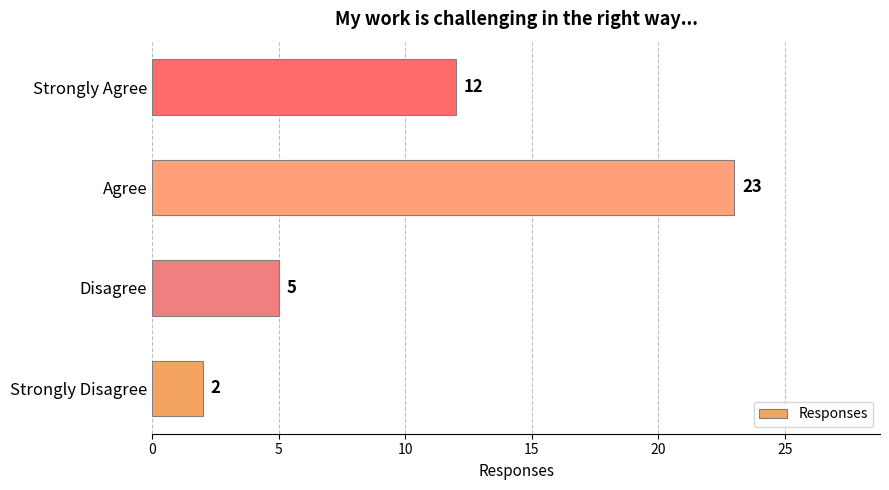

Which label corresponds to the largest value in the chart?

Agree